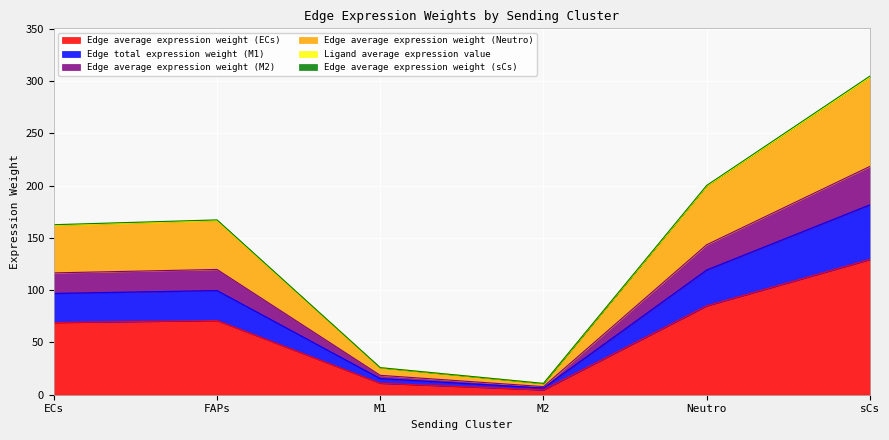

What is the spread (max minus min) of values at Neutro?

115.2